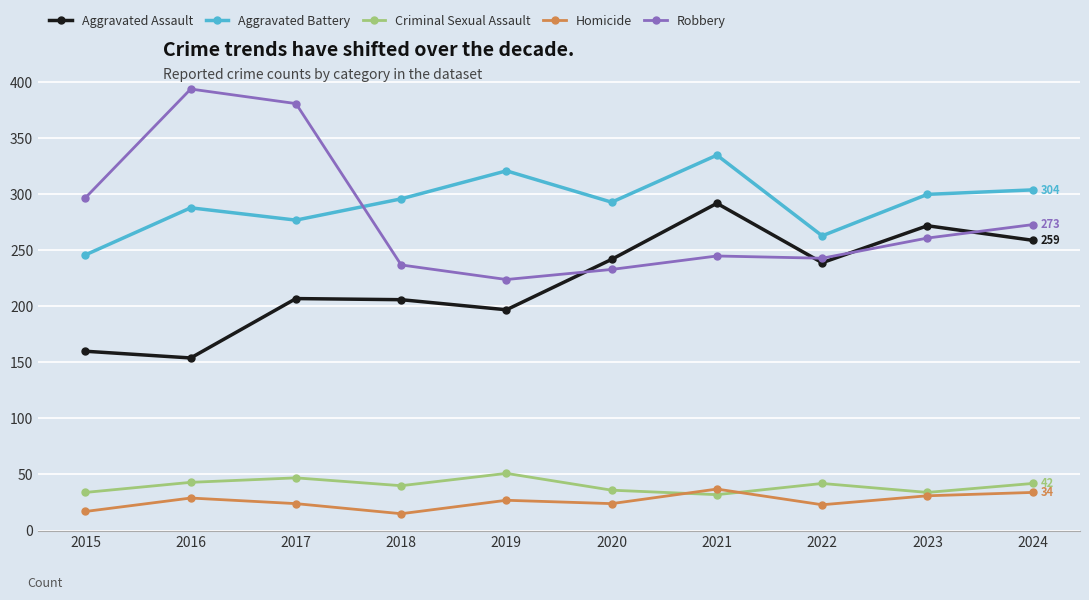

What is the lowest value of the Robbery series?

224